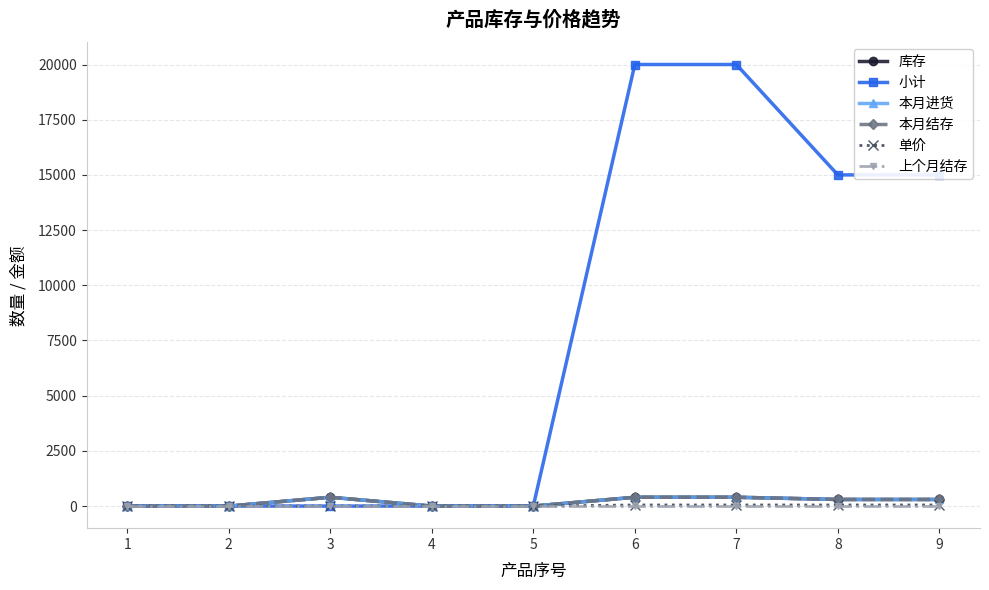

What is the difference between the 库存 values at 3 and 4?

400